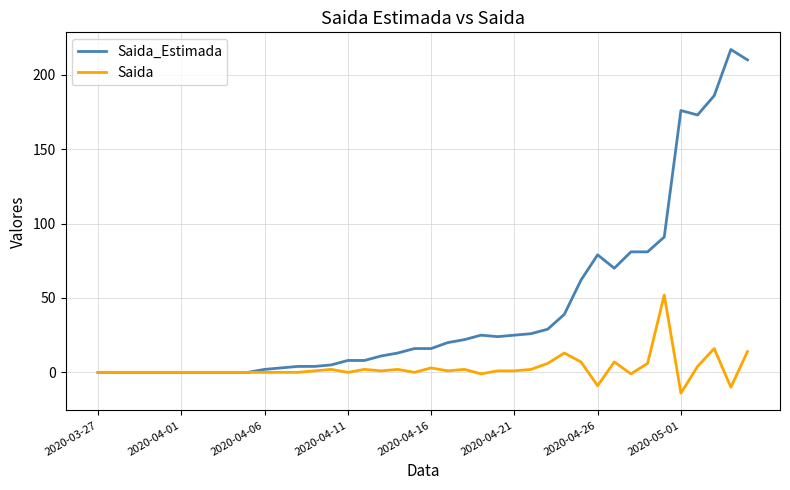

List the series in order of their overall mean, highest first.

Saida_Estimada, Saida